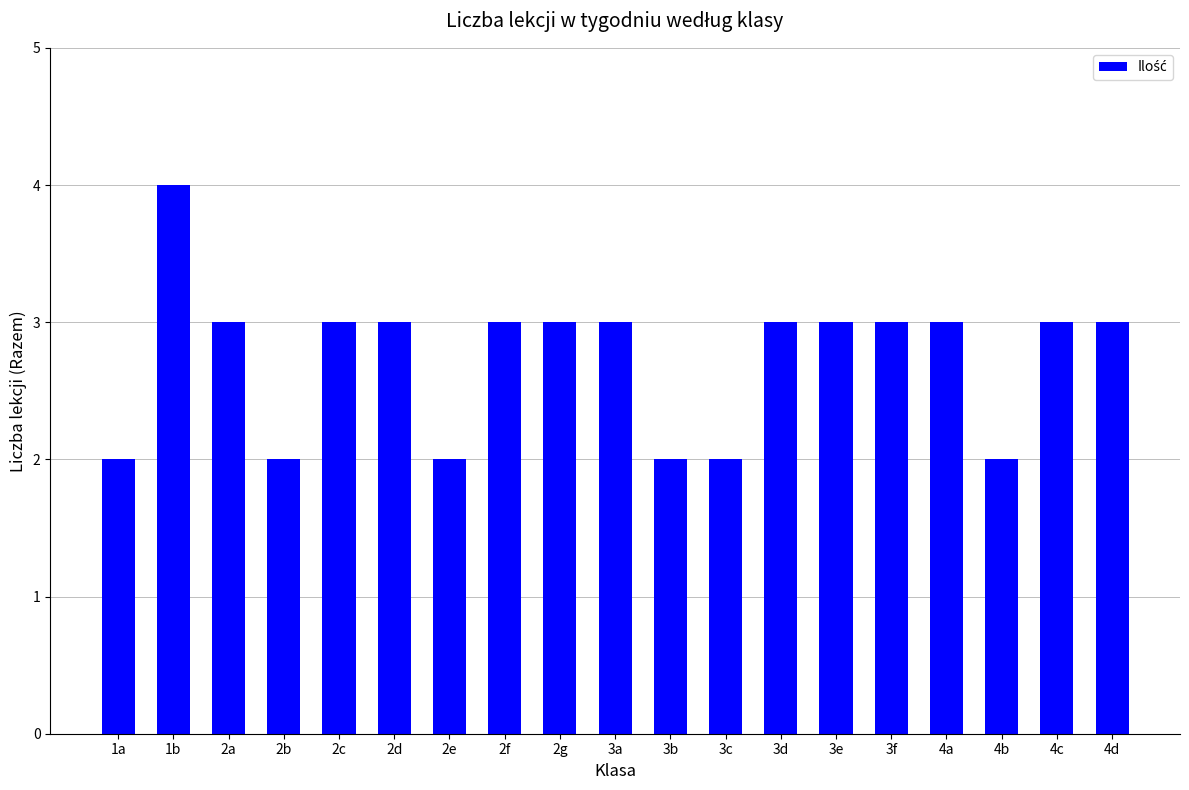

Which label corresponds to the largest value in the chart?

1b